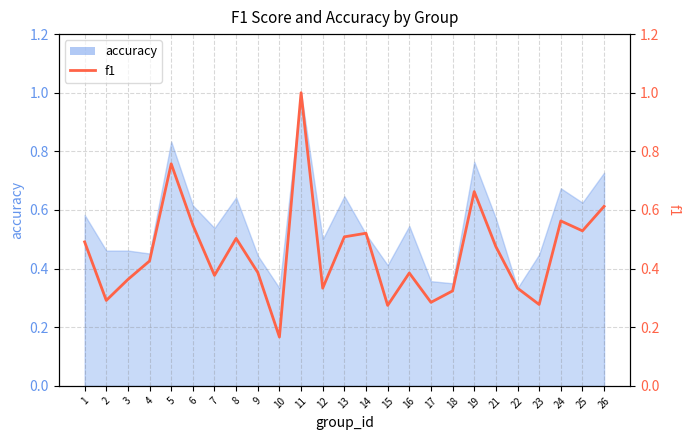

Where is the first local minimum?

2